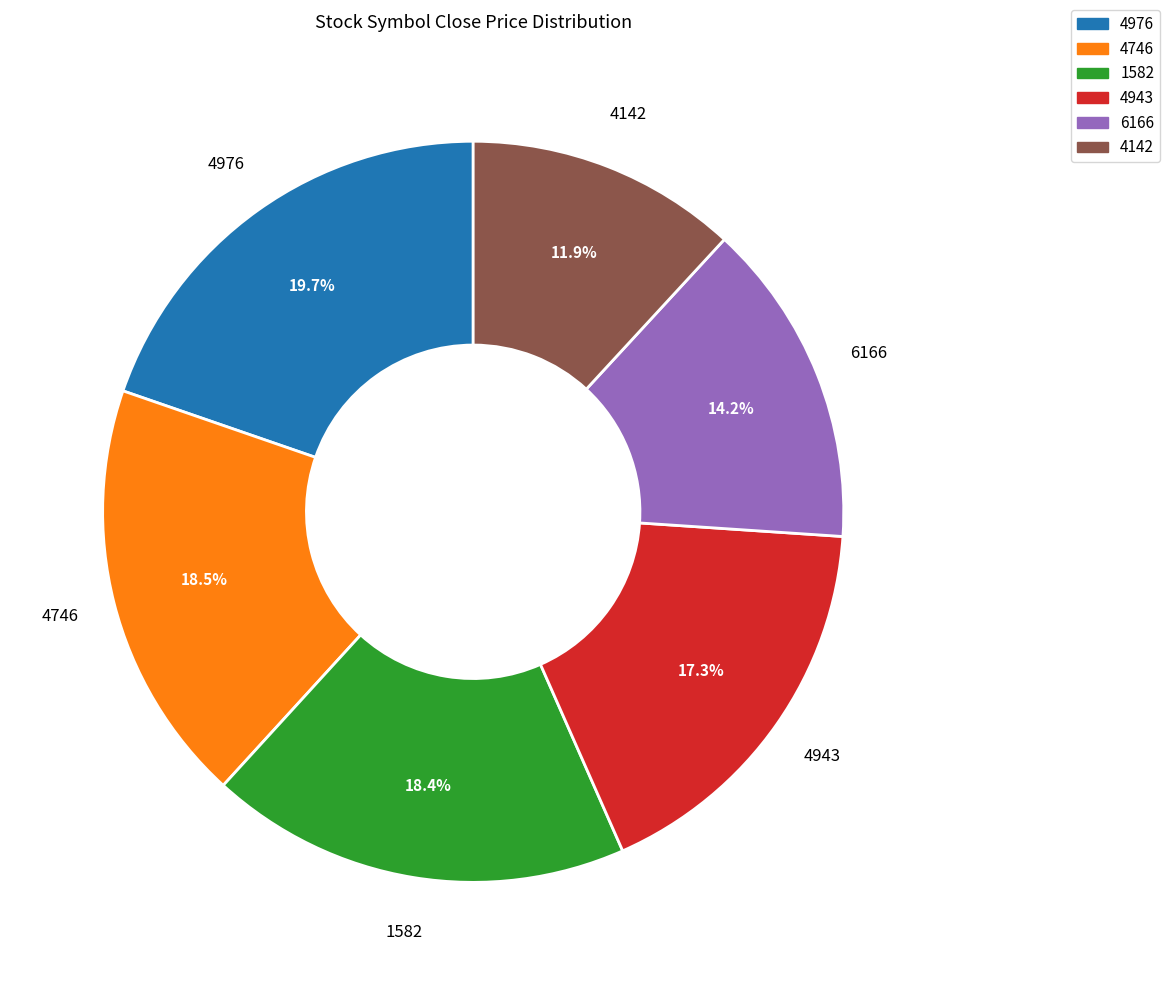

Combined, what portion of the pie is 1582 and 4746?

36.9%